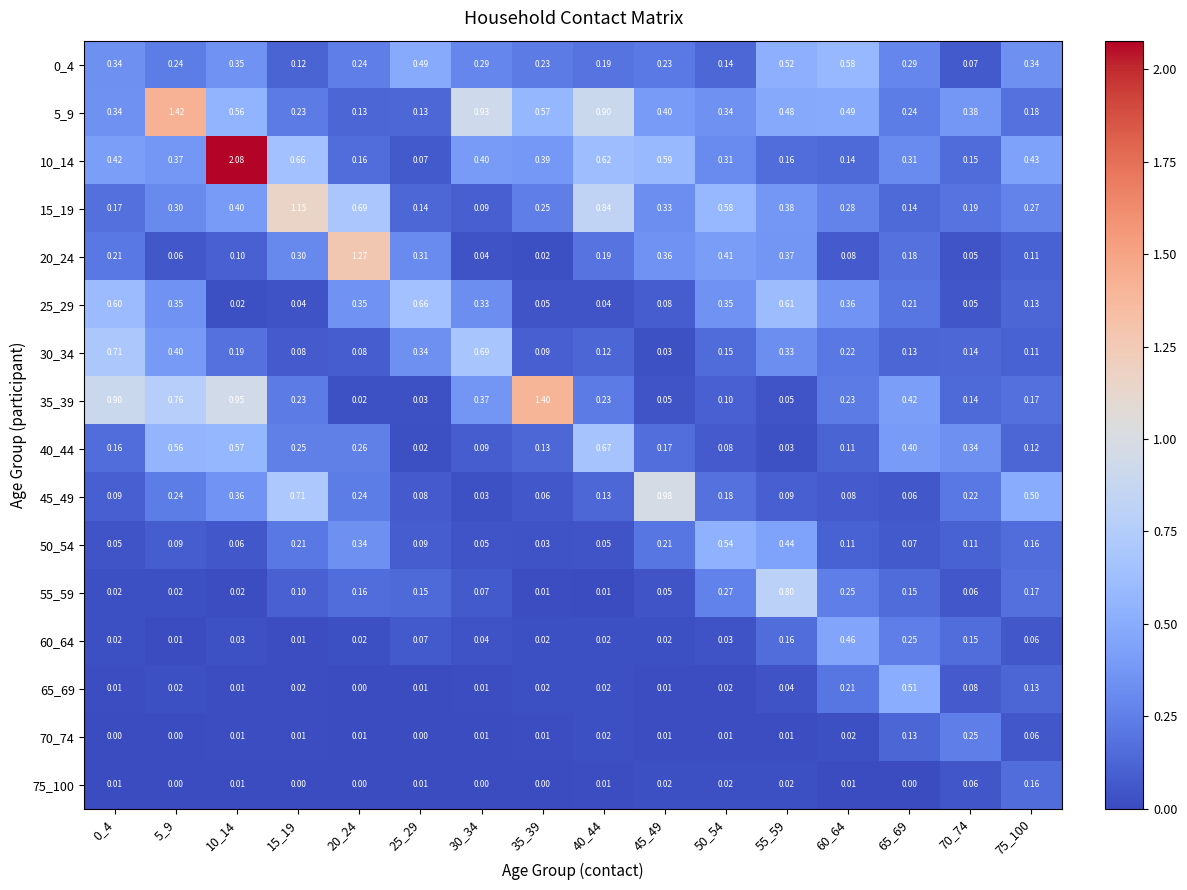

Is the value of 15_19 at 15_19 greater than the value of 55_59 at 20_24?

Yes